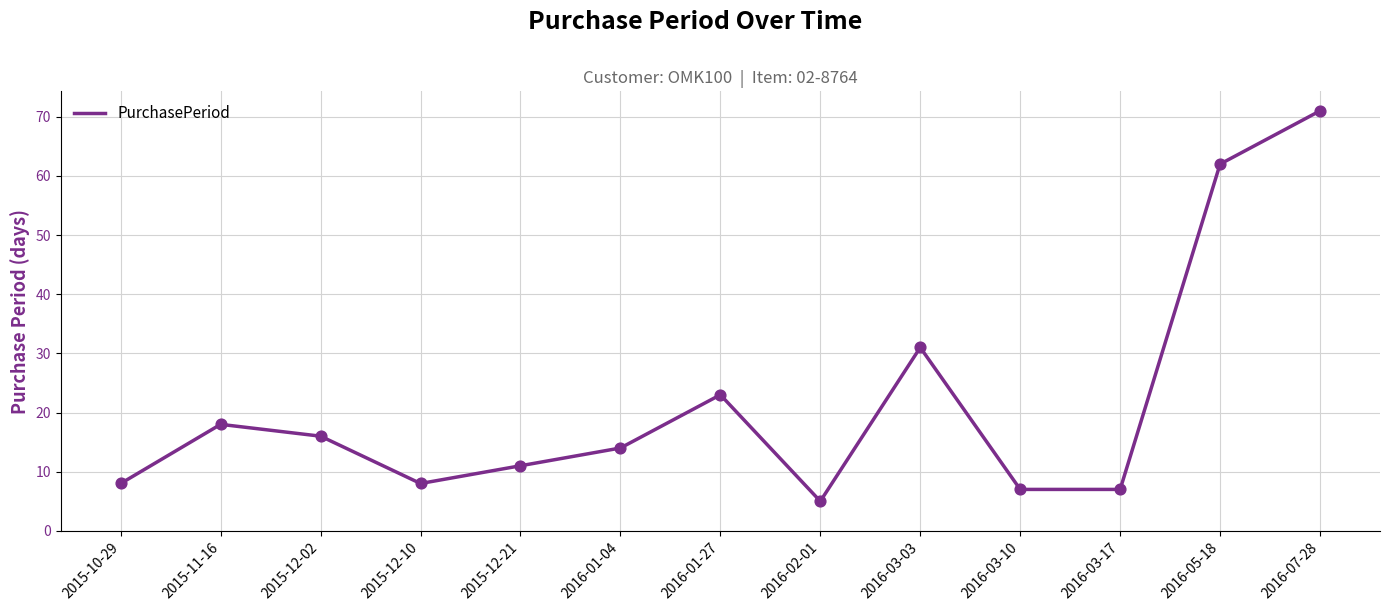

What is the ratio of the value at 2016-02-01 to the value at 2016-01-27?

0.2